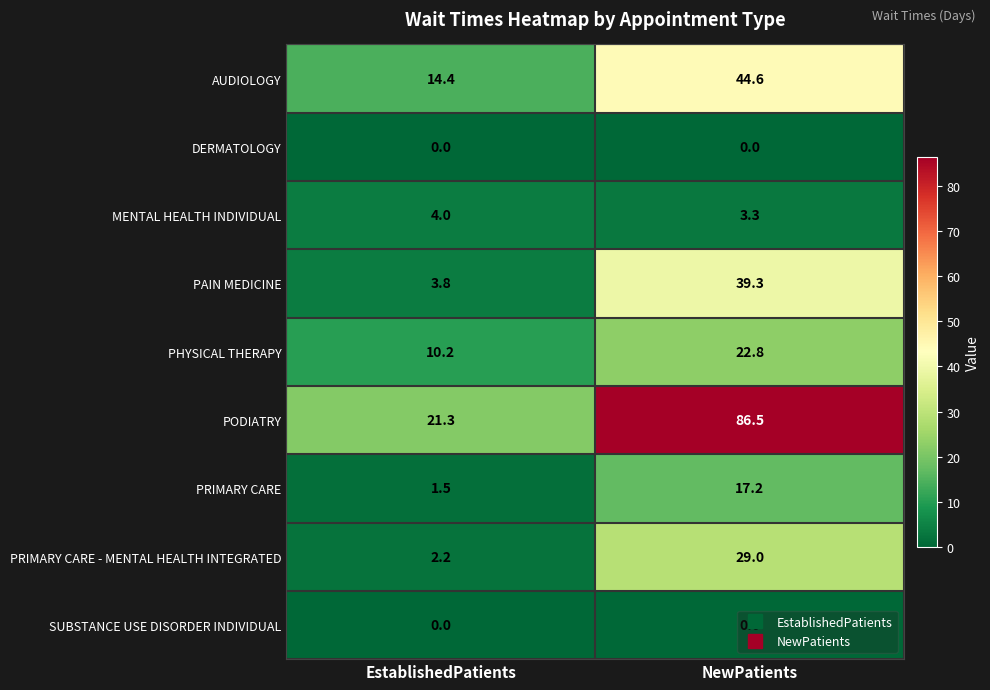

Rank the categories by PAIN MEDICINE value from highest to lowest.

NewPatients, EstablishedPatients